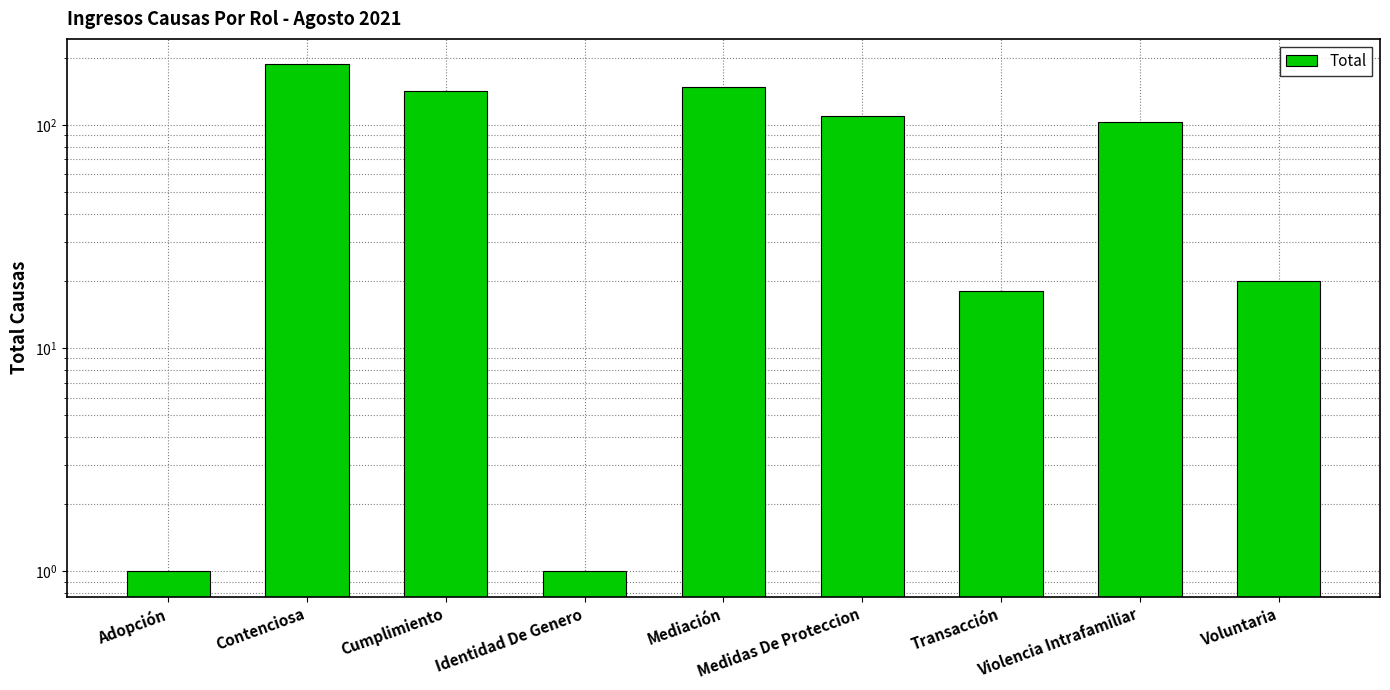

How many values are below 103?

4